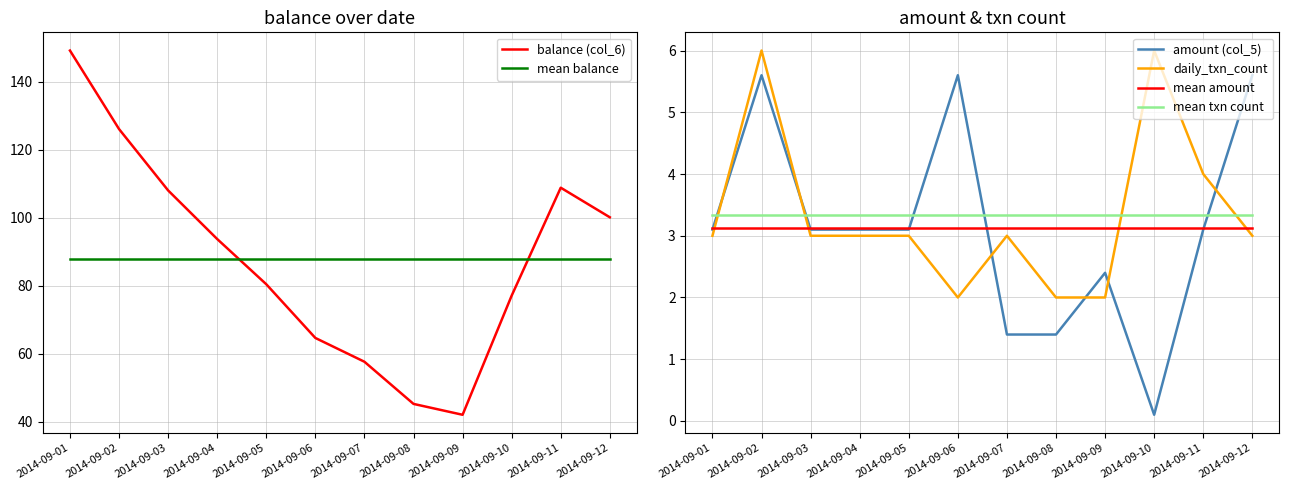

True or false: mean amount and mean txn count intersect in this chart.

False